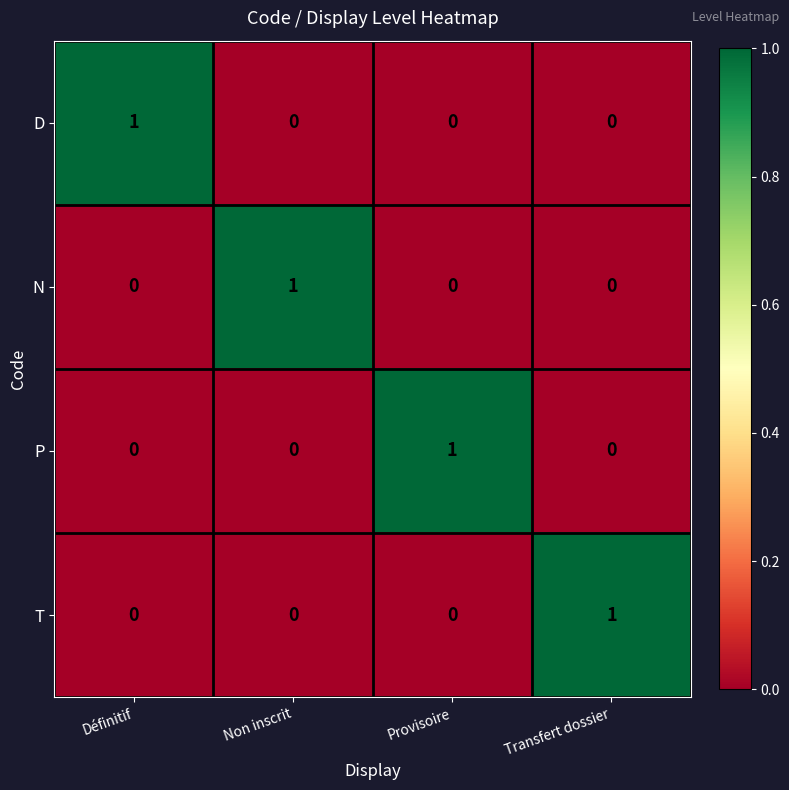

Is the value of N at Non inscrit greater than the value of P at Transfert dossier?

Yes